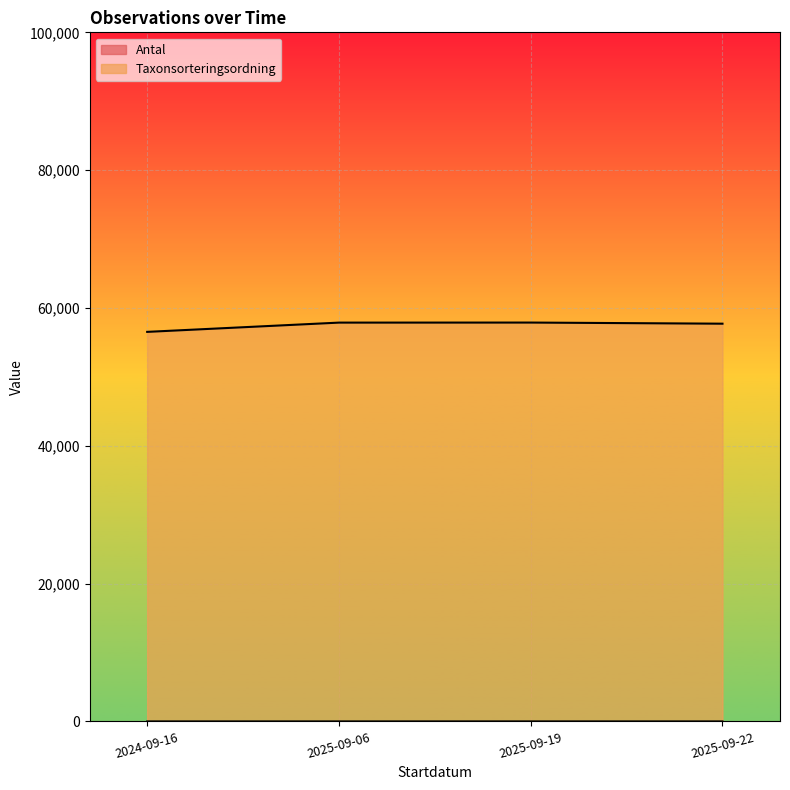

Does the chart display data point markers on the line(s)?

No